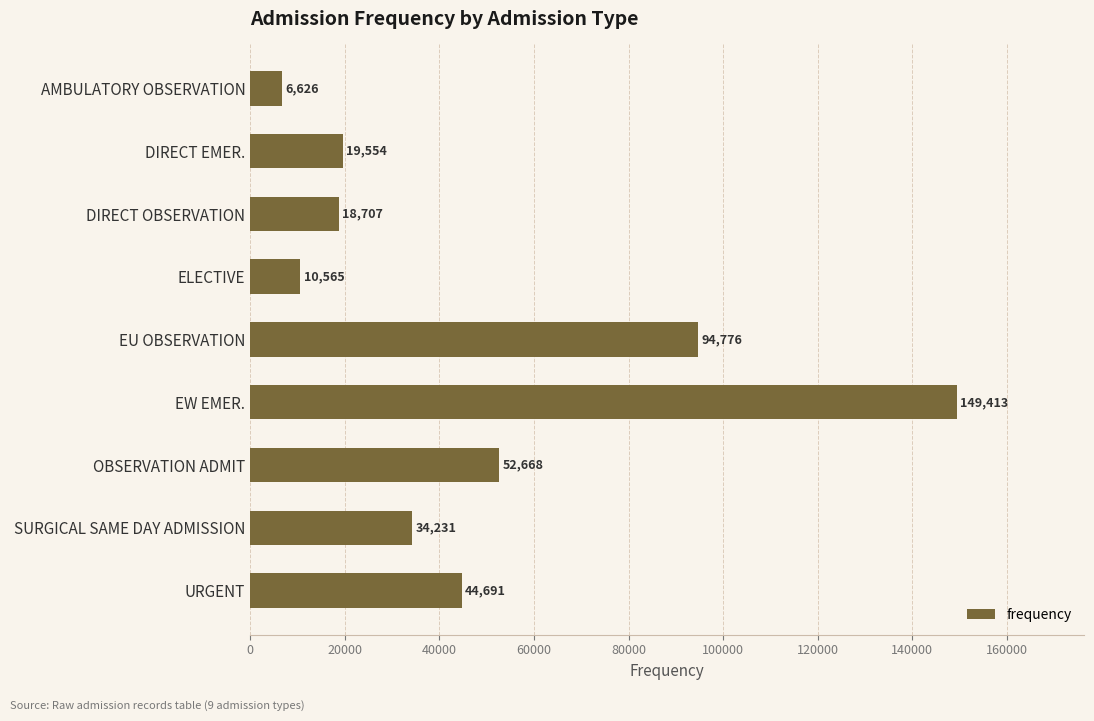

Between EU OBSERVATION and URGENT, which is larger?

EU OBSERVATION